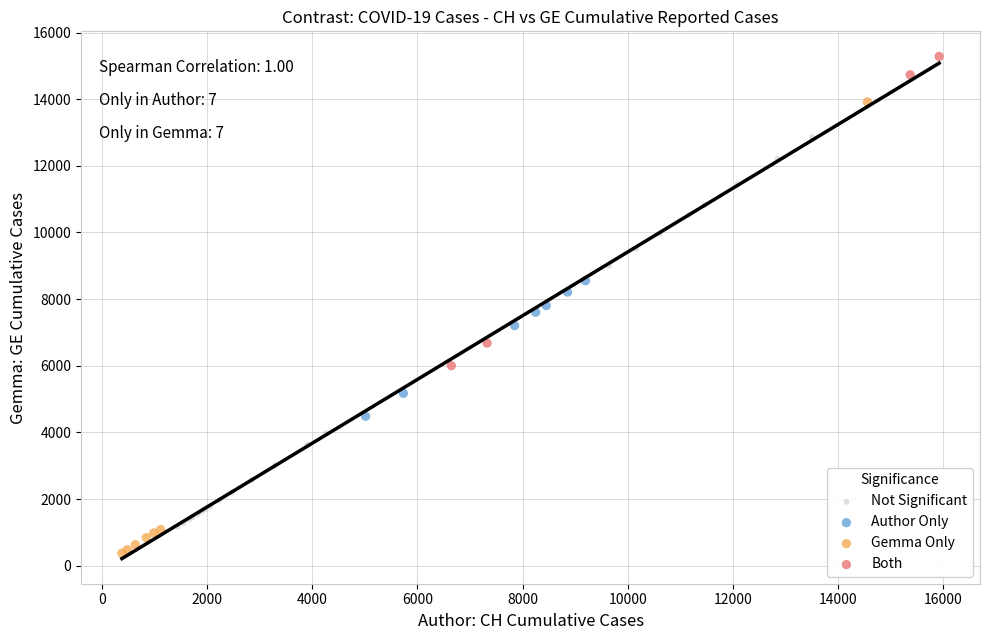

Which series contains the highest Y value?

Both